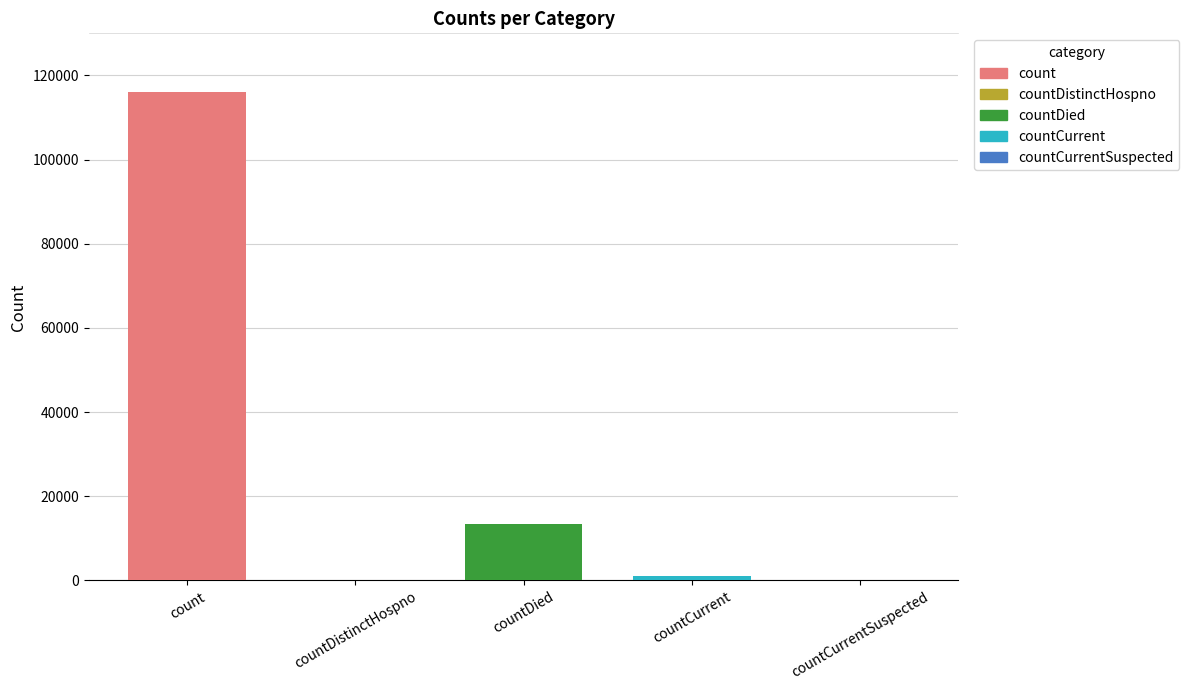

How many values are above zero?

3